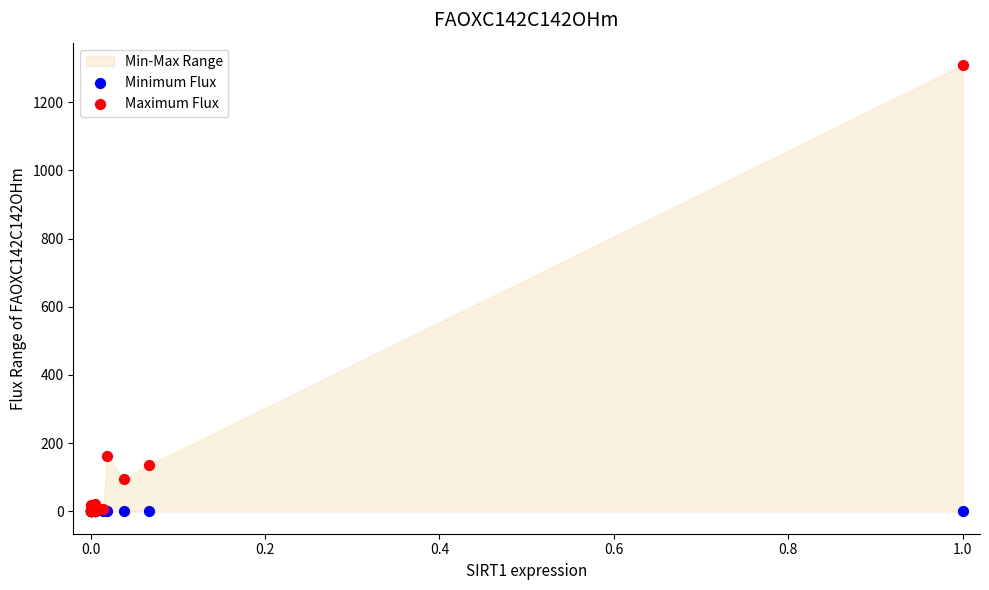

Across all series, what Y value is closest to 654?

162